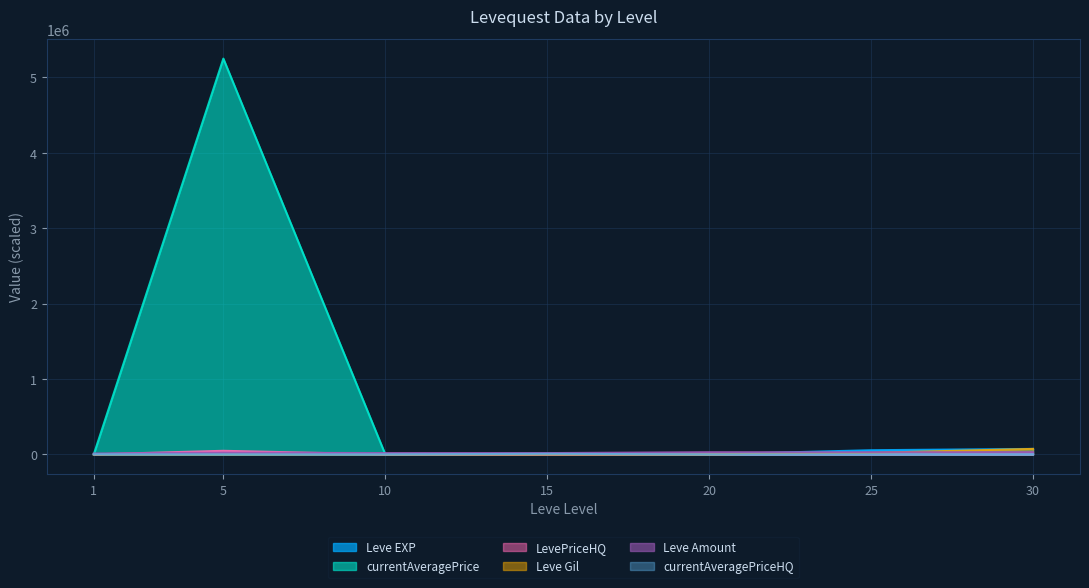

What is the sum of the Leve Amount values at 1 and 5?

33700.0